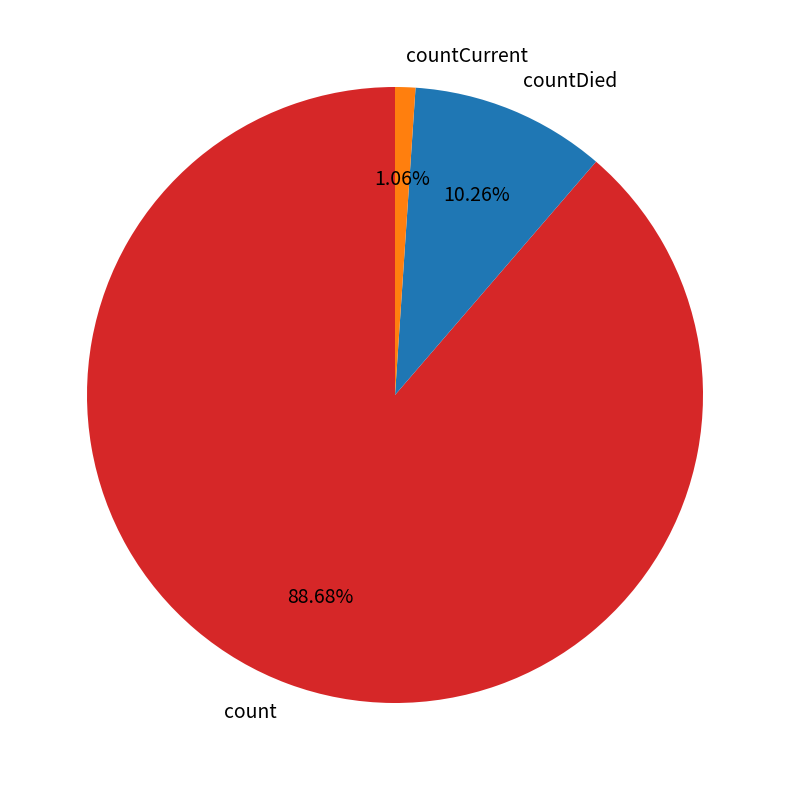

Between count and countDied, which is larger?

count